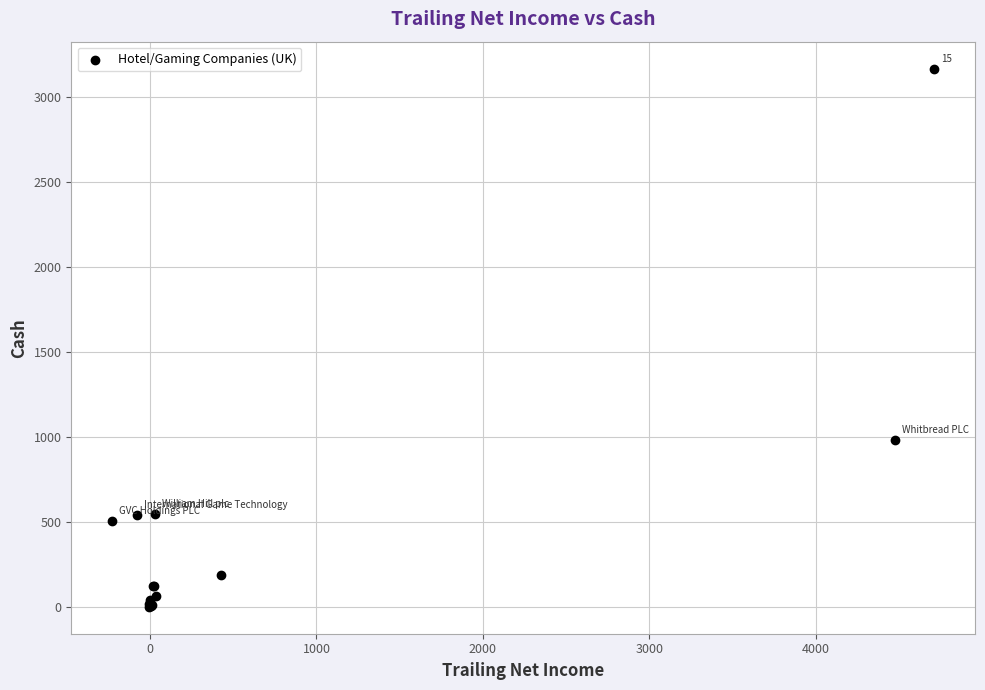

What Y value in the scatter plot is closest to 1583?

981.3